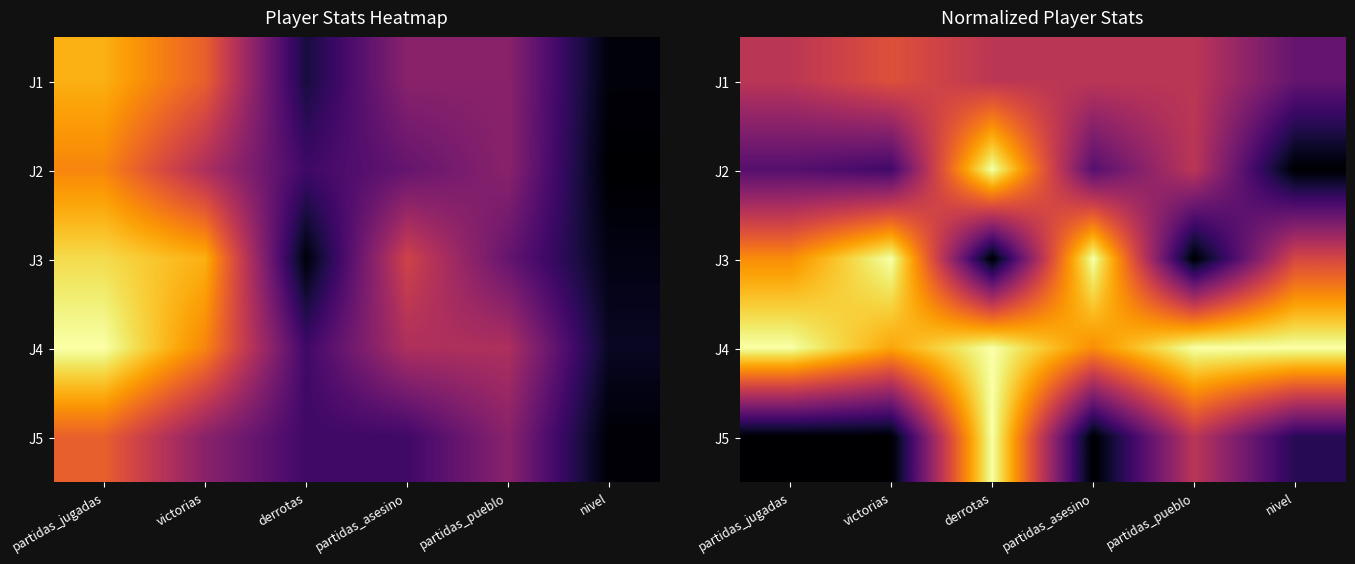

True or false: J1 has a value of 0.5 at partidas_asesino.

True